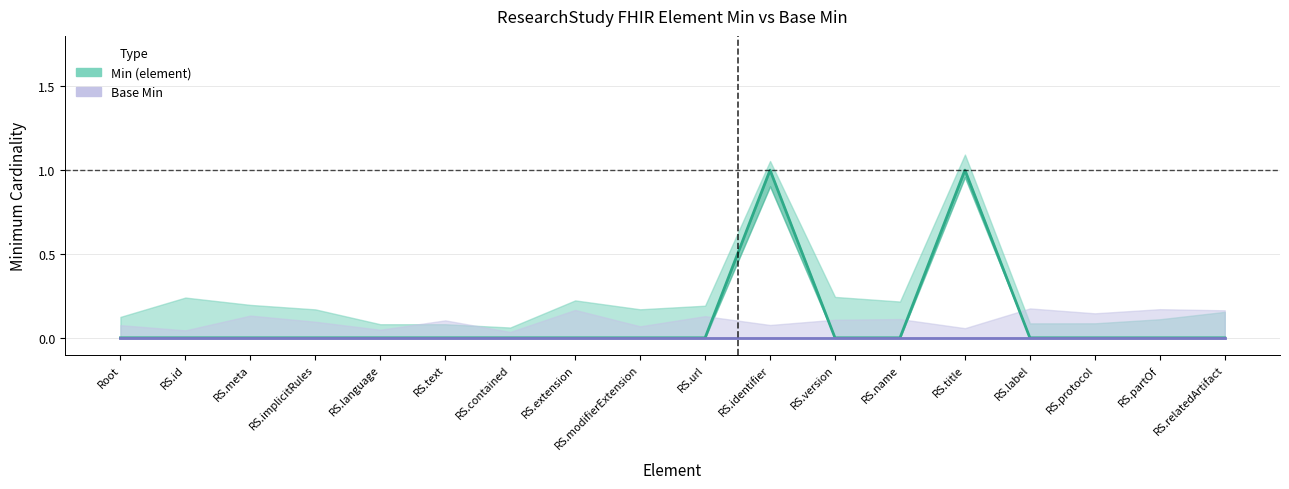

What is the difference between the maximum and second lowest values in the Min (element) series?

1